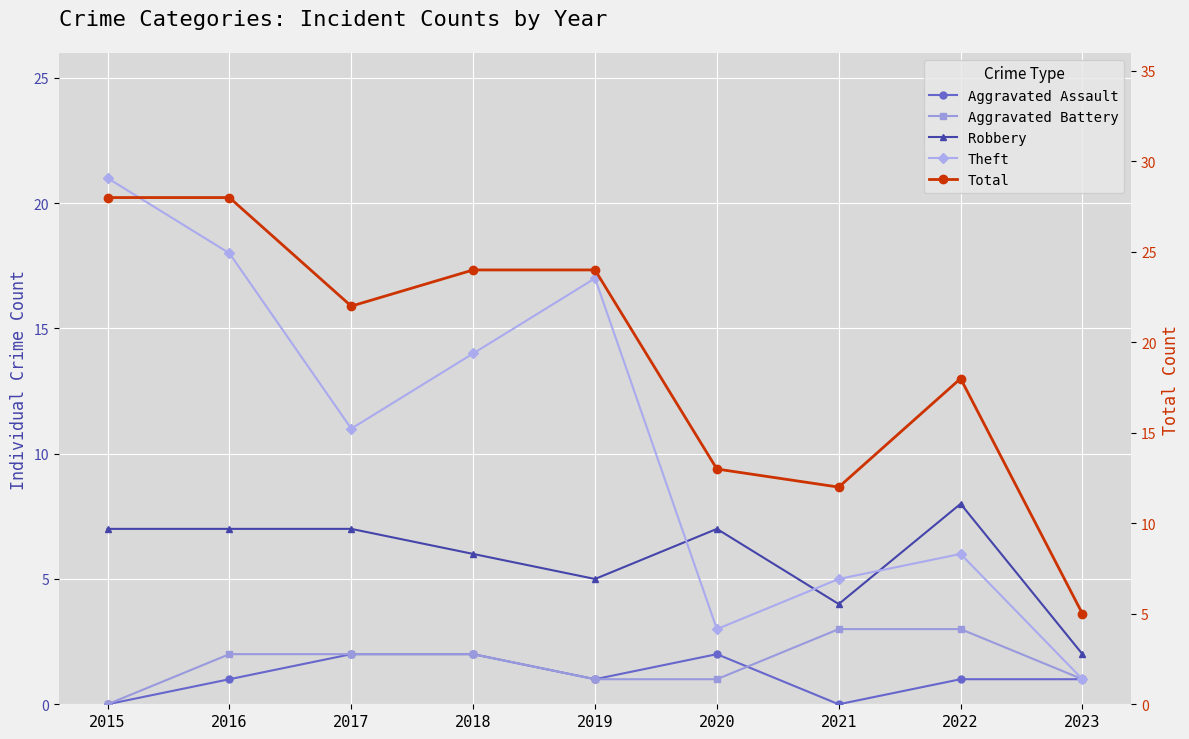

List the series in order of their peak value, highest first.

Total, Theft, Robbery, Aggravated Battery, Aggravated Assault